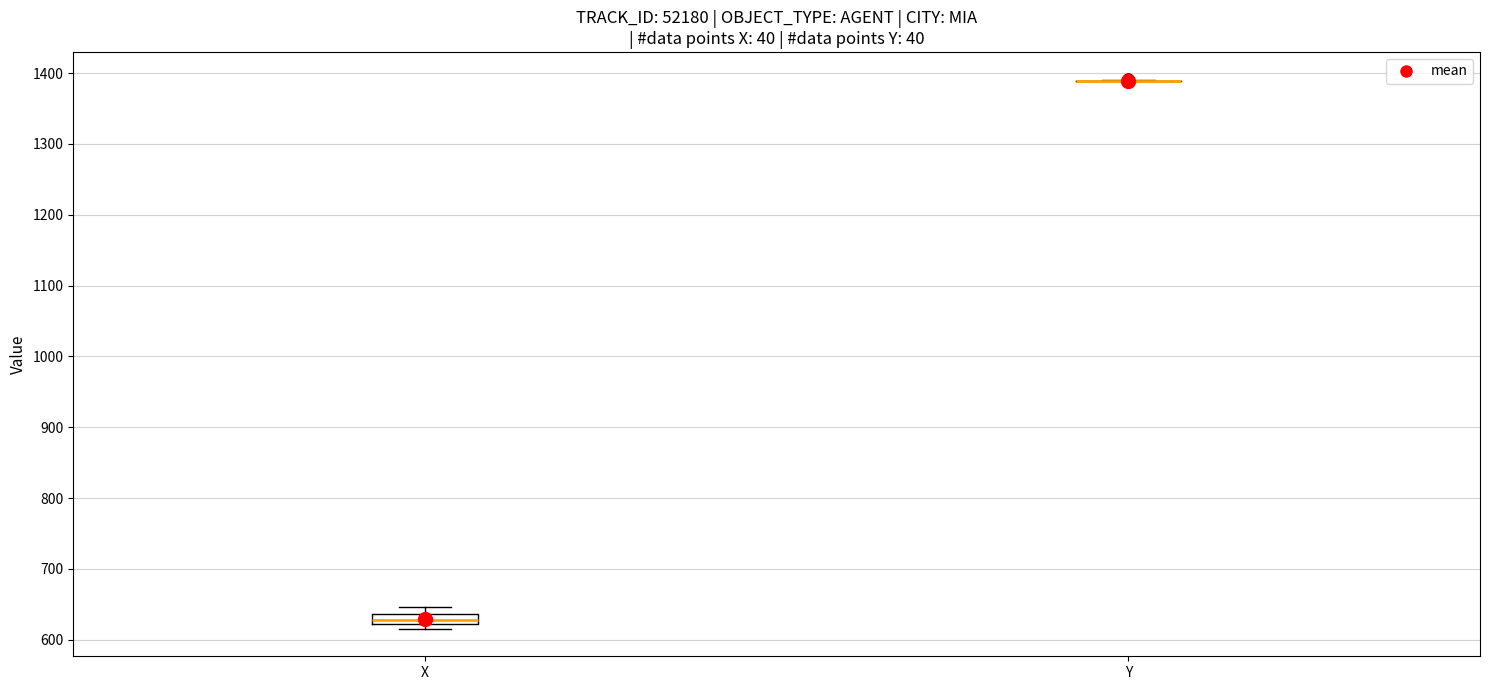

Reading left to right, read every box against the y-axis: the position of its median line, the range the box covers, and the ends of its whiskers. The values are not printed on the chart, so give them approximately, as read against the axis.

X: median 630, box 620 to 640, whiskers 620 (just below the box's lower edge) to 650
Y: box collapsed to a line at 1390, whiskers 1390 to 1390